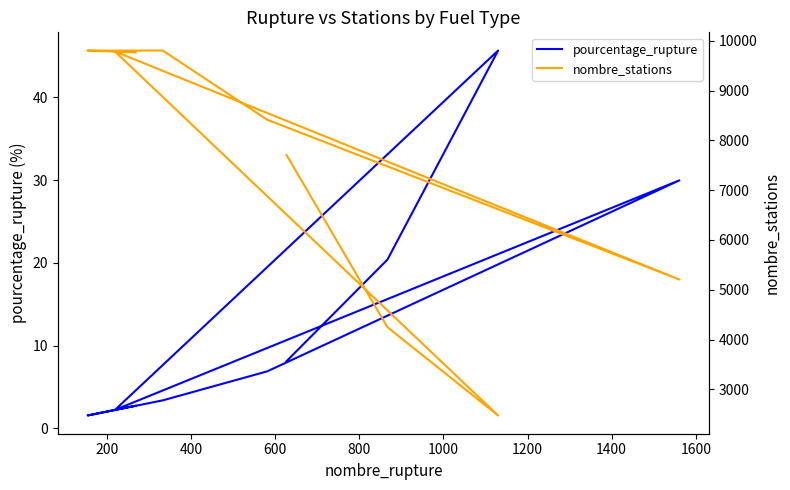

Does the chart have visible grid lines?

No